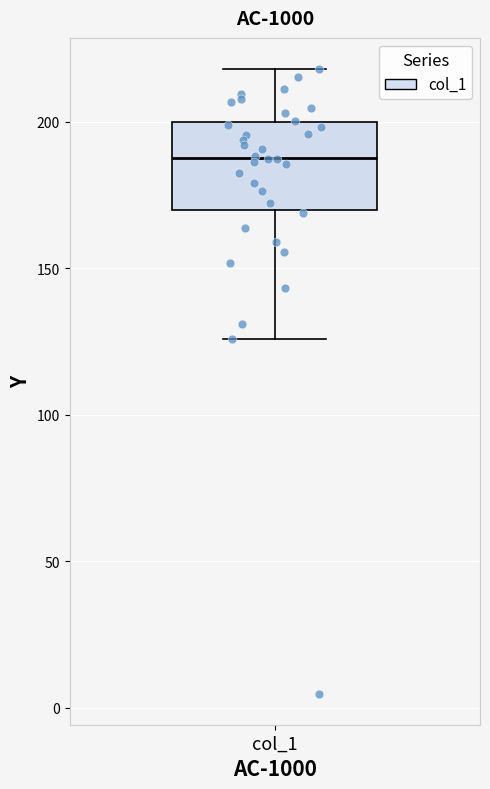

Read this box plot against the y-axis: the position of the median line, the range covered by the box, and the ends of both whiskers. The values are not printed on the chart, so give them approximately, as read against the axis.

median 190, box 170 to 200, whiskers 125 to 220